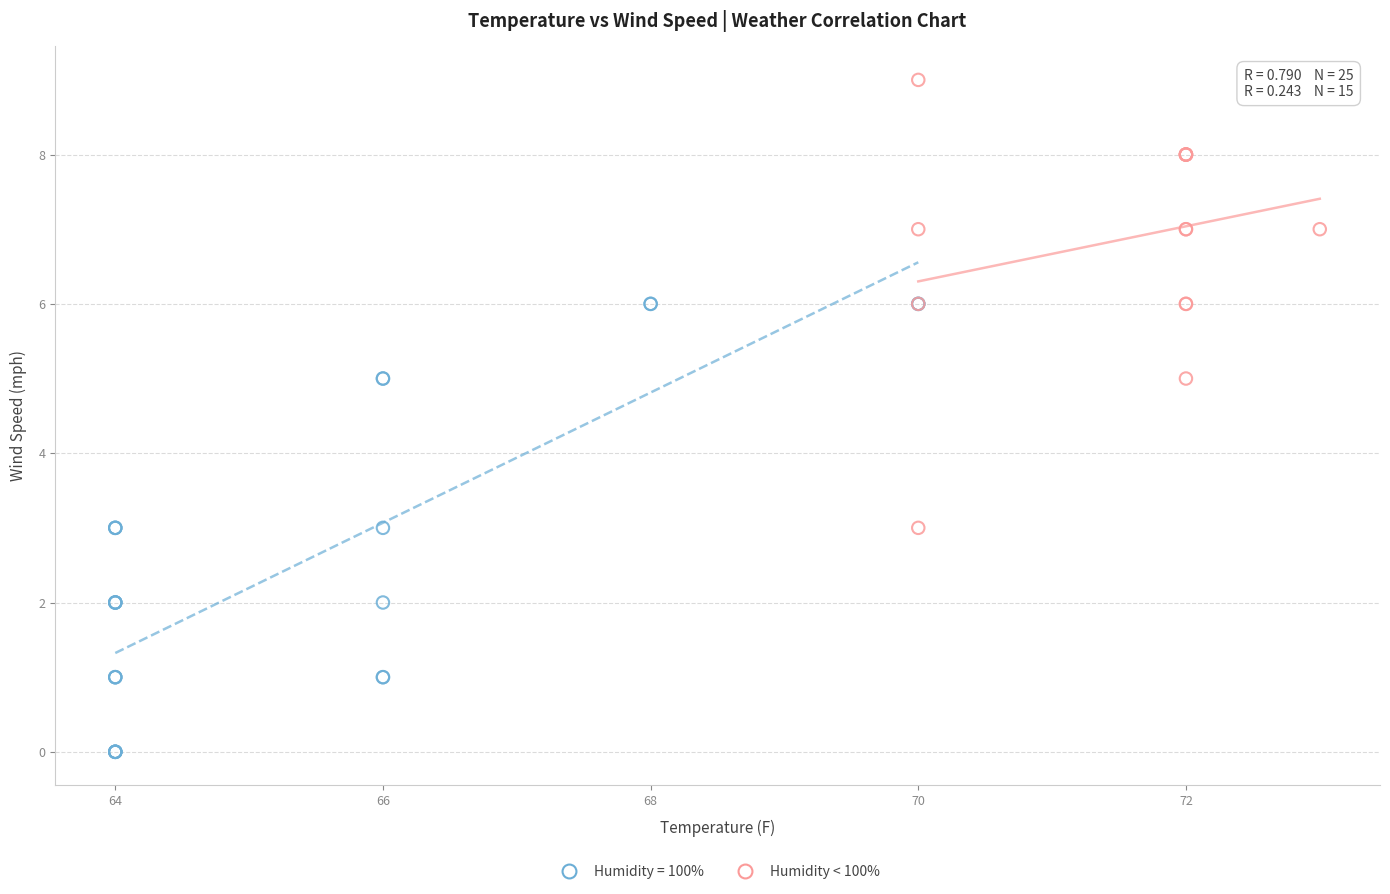

Which series reaches the minimum Y coordinate?

Humidity = 100%